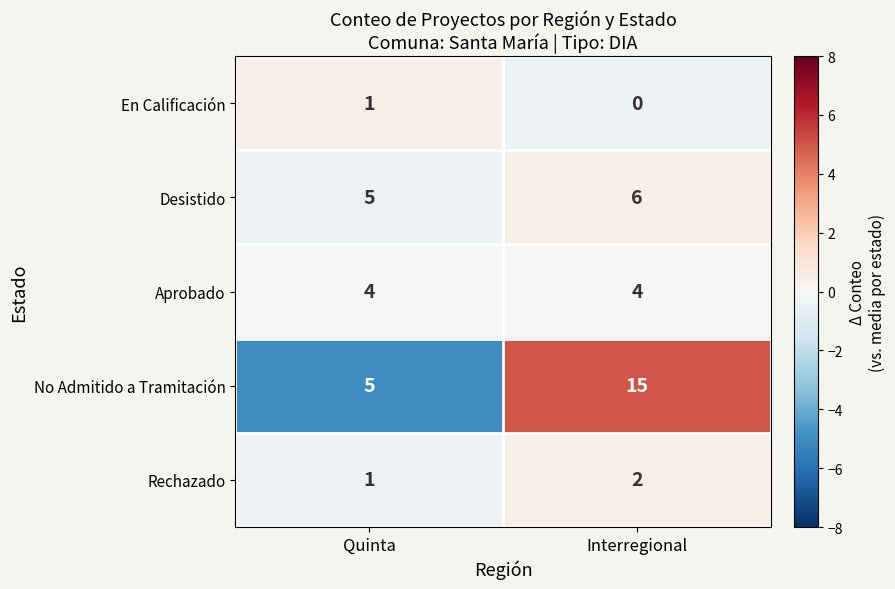

At which category is the sum across all series the highest?

Interregional